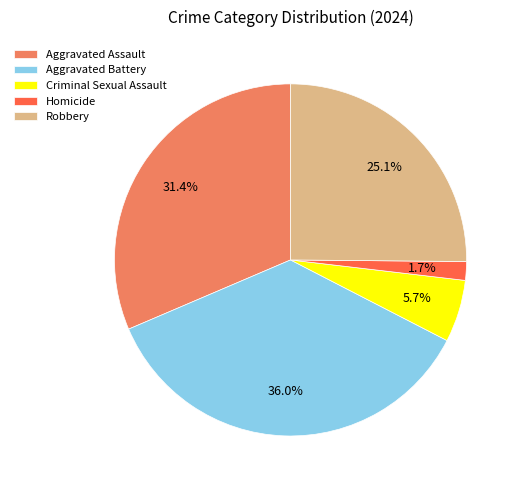

How much of the chart is everything except Homicide?

98.3%